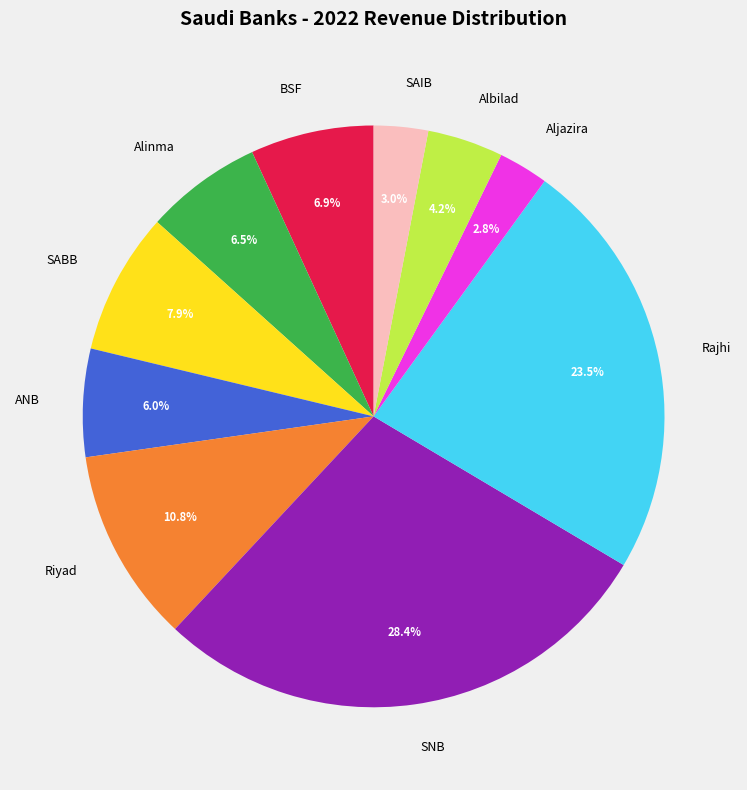

To the nearest percent, what portion does ANB represent?

6%